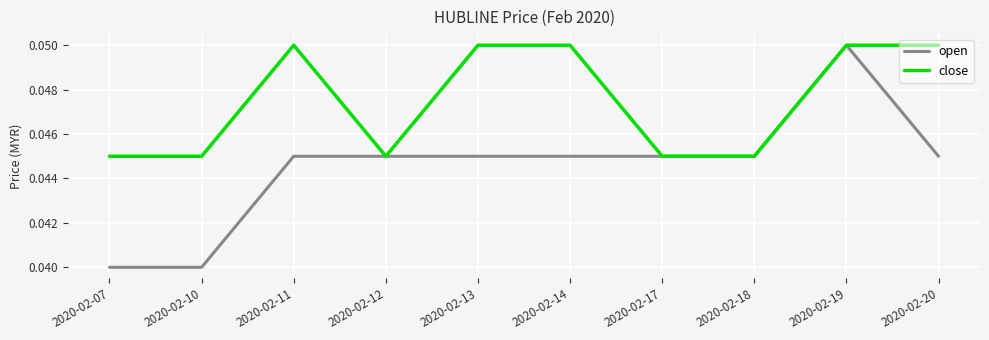

Rank the series at 2020-02-07 from lowest to highest value.

open, close